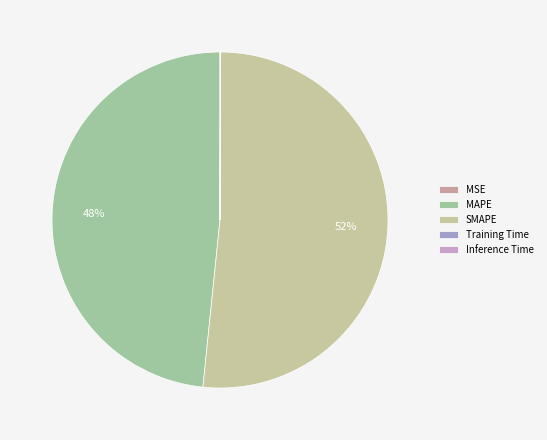

Which slice is the smallest?

MSE